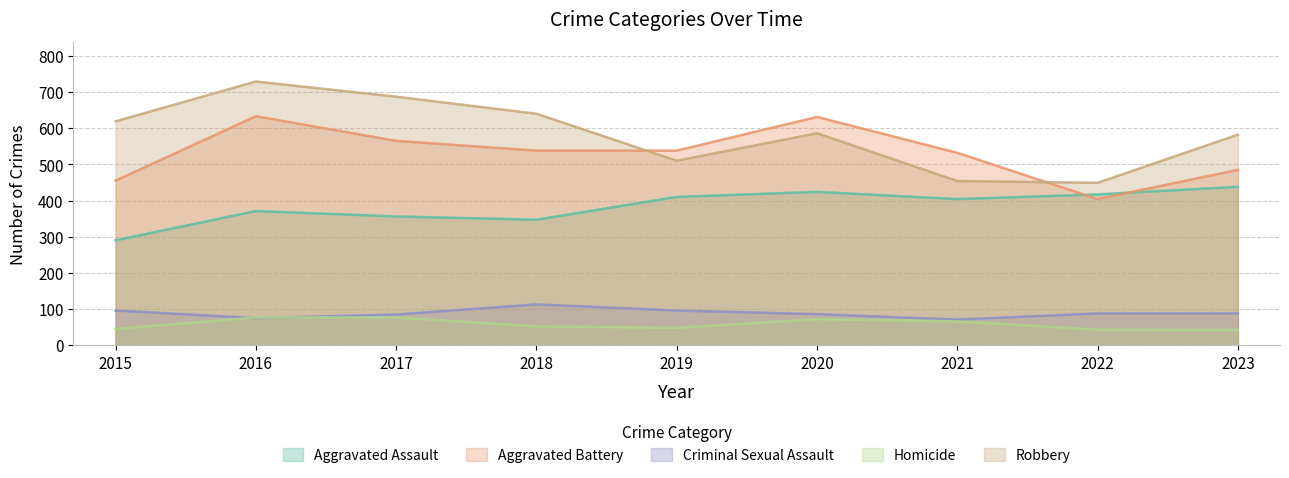

Which series has the largest total across all categories?

Robbery